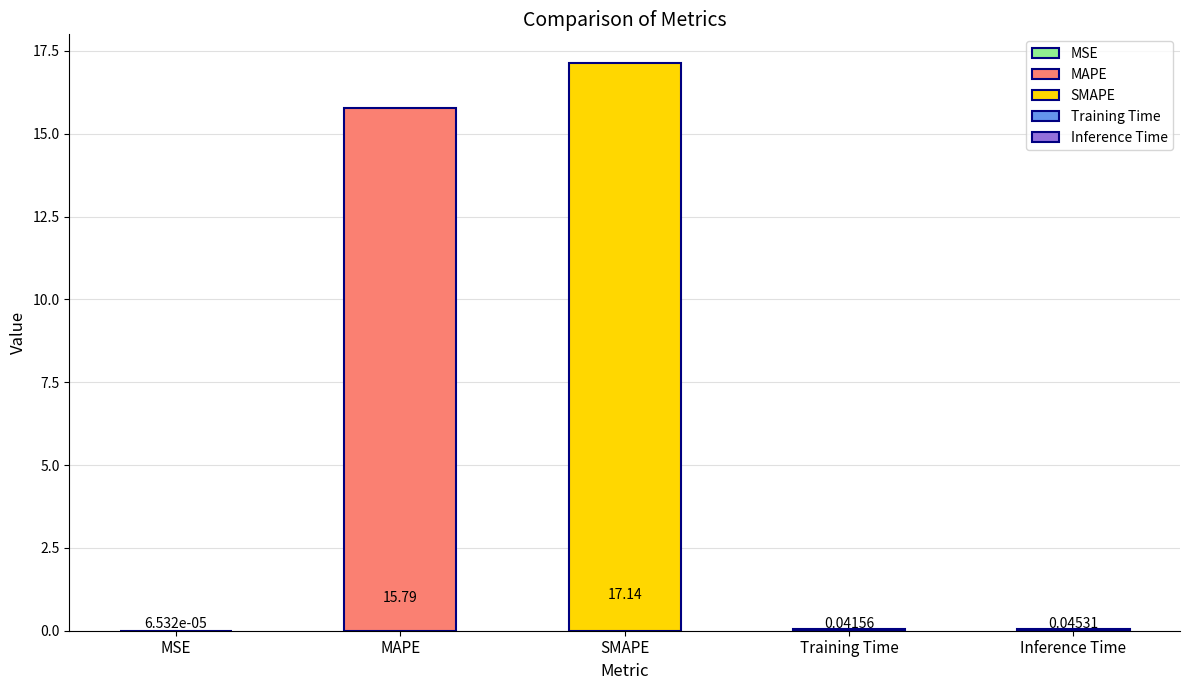

Reading left to right, what are all the values shown in this chart?

MSE=0.0	MAPE=15.8	SMAPE=17.1	Training Time=0.0	Inference Time=0.0